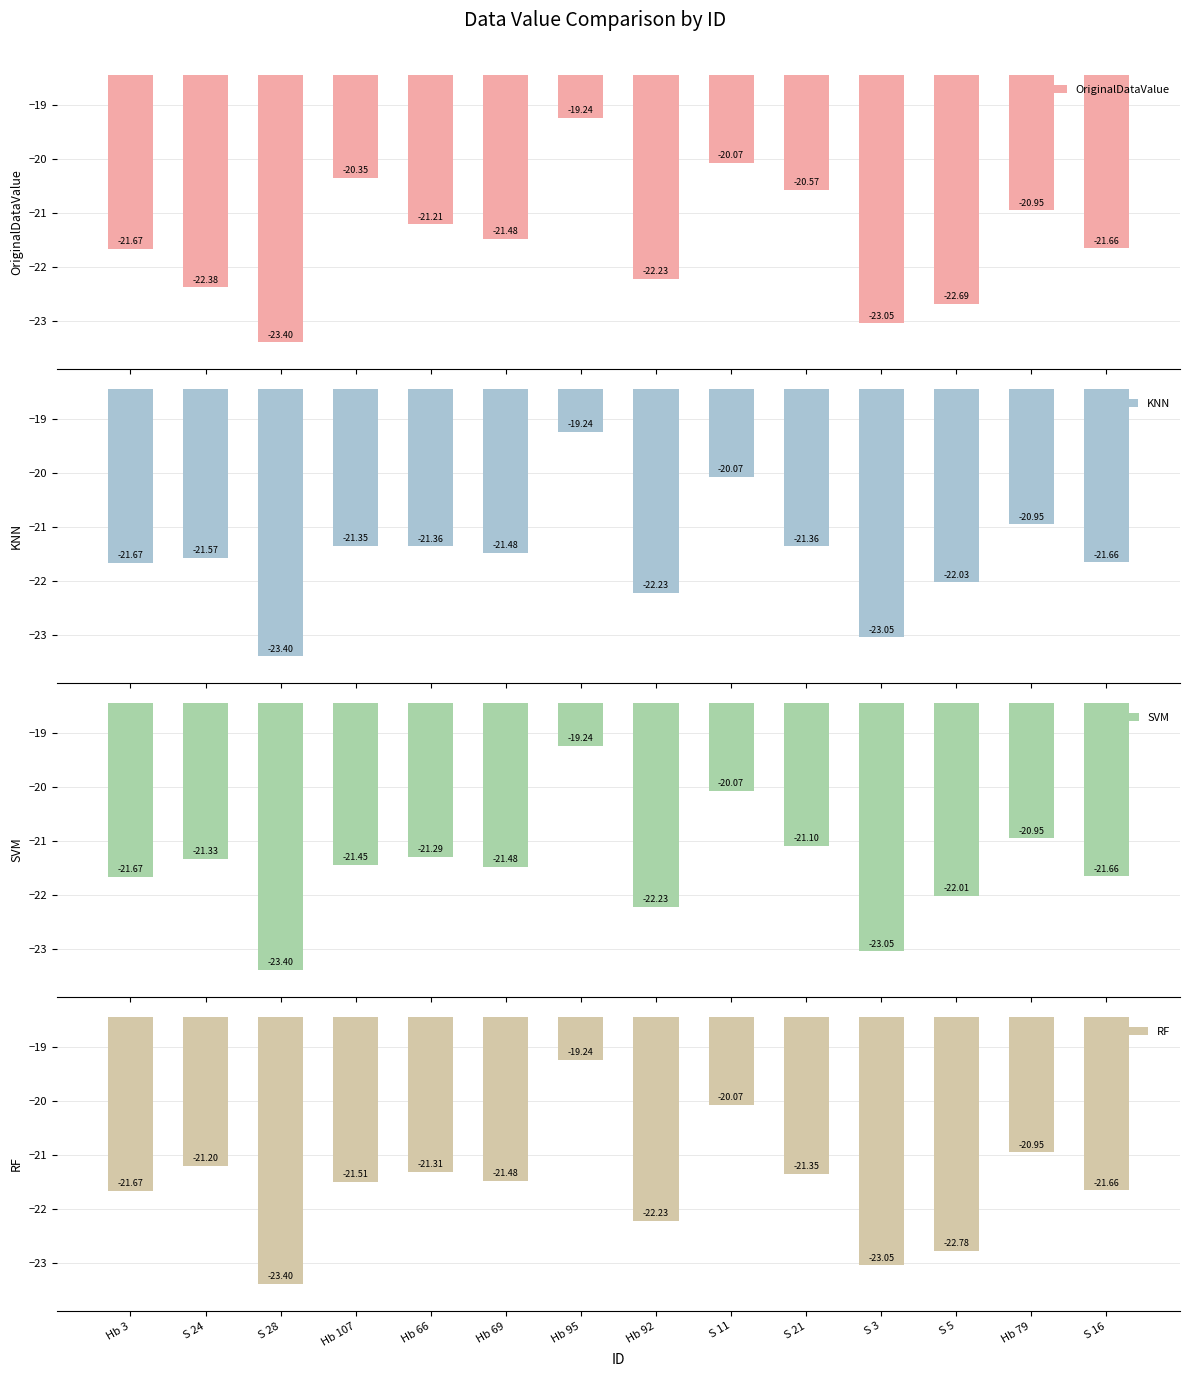

How many values in the SVM series are below -21?

11